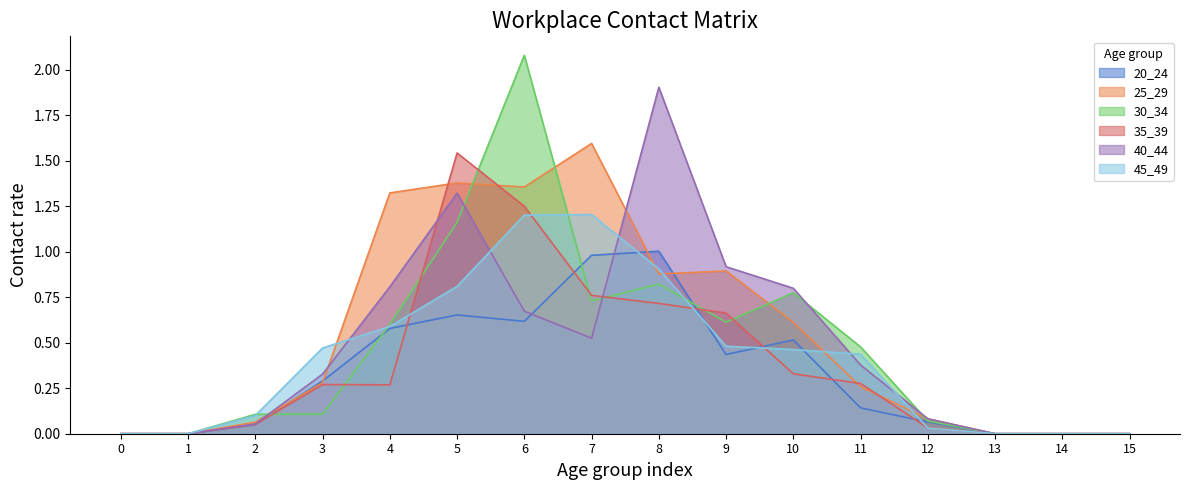

Reading left to right, extract all data points from this chart.

20_24: 0.0	0.0	0.1	0.3	0.6	0.7	0.6	1.0	1.0	0.4	0.5	0.1	0.1	0.0	0.0	0.0
25_29: 0.0	0.0	0.1	0.3	1.3	1.4	1.4	1.6	0.9	0.9	0.6	0.3	0.1	0.0	0.0	0.0
30_34: 0.0	0.0	0.1	0.1	0.6	1.2	2.1	0.7	0.8	0.6	0.8	0.5	0.1	0.0	0.0	0.0
35_39: 0.0	0.0	0.1	0.3	0.3	1.5	1.3	0.8	0.7	0.7	0.3	0.3	0.0	0.0	0.0	0.0
40_44: 0.0	0.0	0.1	0.3	0.8	1.3	0.7	0.5	1.9	0.9	0.8	0.4	0.1	0.0	0.0	0.0
45_49: 0.0	0.0	0.1	0.5	0.6	0.8	1.2	1.2	0.9	0.5	0.5	0.4	0.0	0.0	0.0	0.0